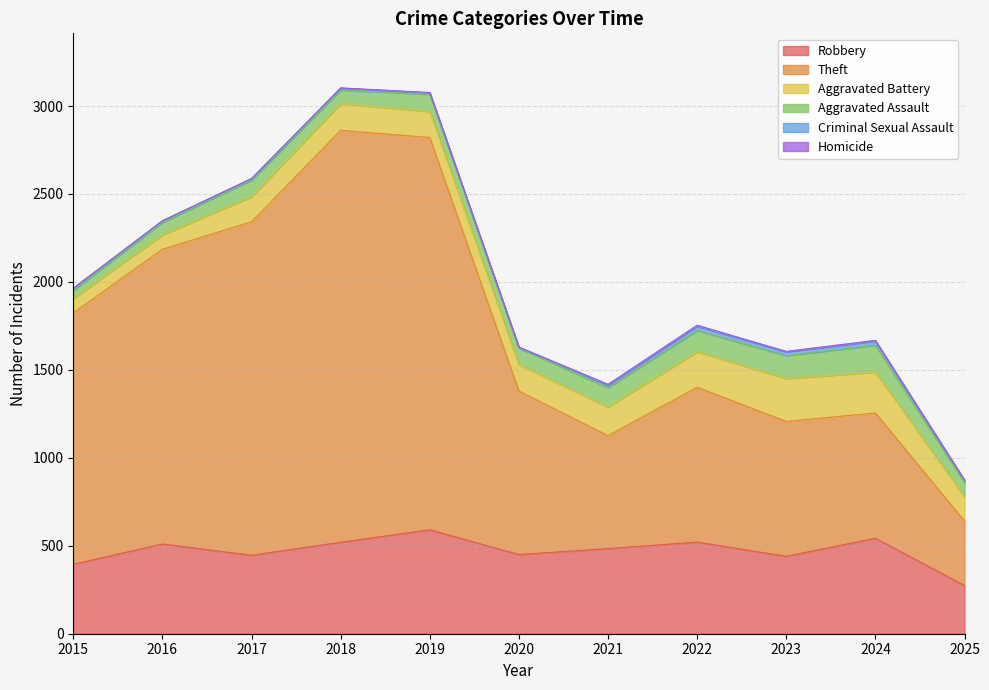

Reading left to right, what are all the values shown in this chart?

Robbery: 395	510	446	520	591	450	484	521	440	543	274
Theft: 1429	1676	1896	2342	2230	930	642	880	767	712	367
Aggravated Battery: 82	82	142	152	148	150	163	202	244	232	137
Aggravated Assault: 46	71	95	77	98	94	110	121	130	153	82
Criminal Sexual Assault: 12	8	8	11	8	3	14	24	22	24	11
Homicide: 0	1	1	1	2	3	5	6	2	4	3